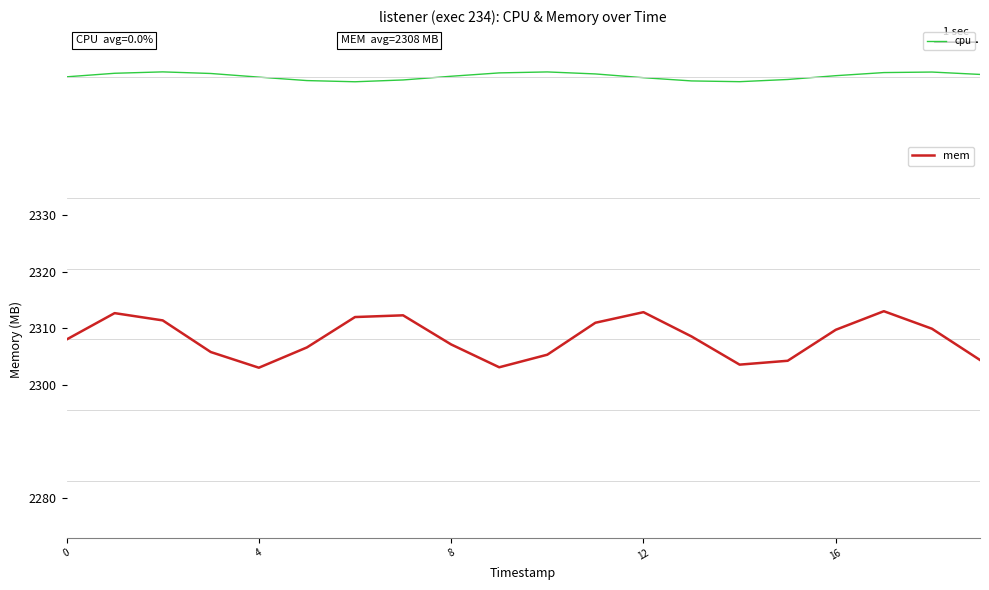

At how many categories does at least one series exceed 834?

20